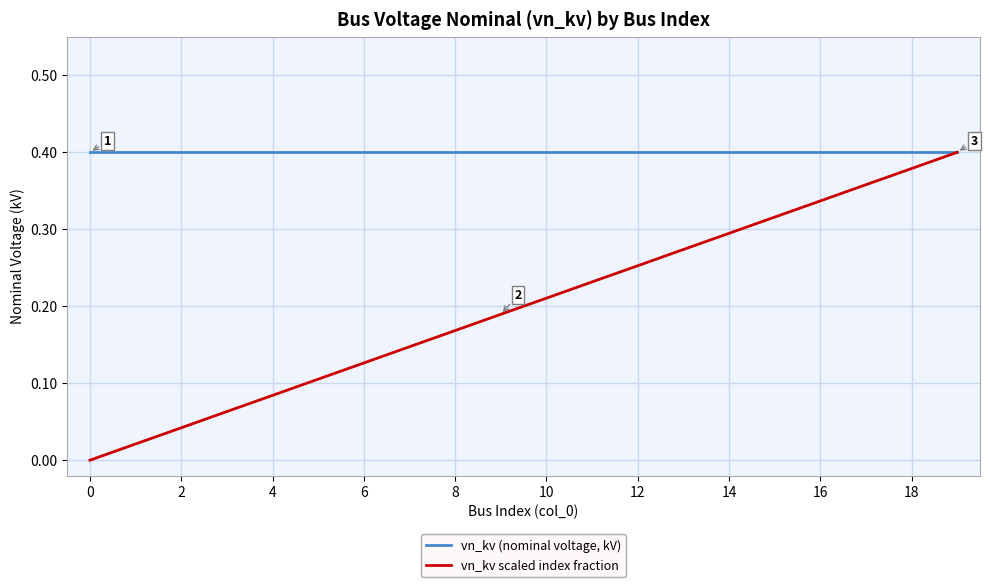

Rank the series by their average value, from lowest to highest.

vn_kv scaled index fraction, vn_kv (nominal voltage, kV)